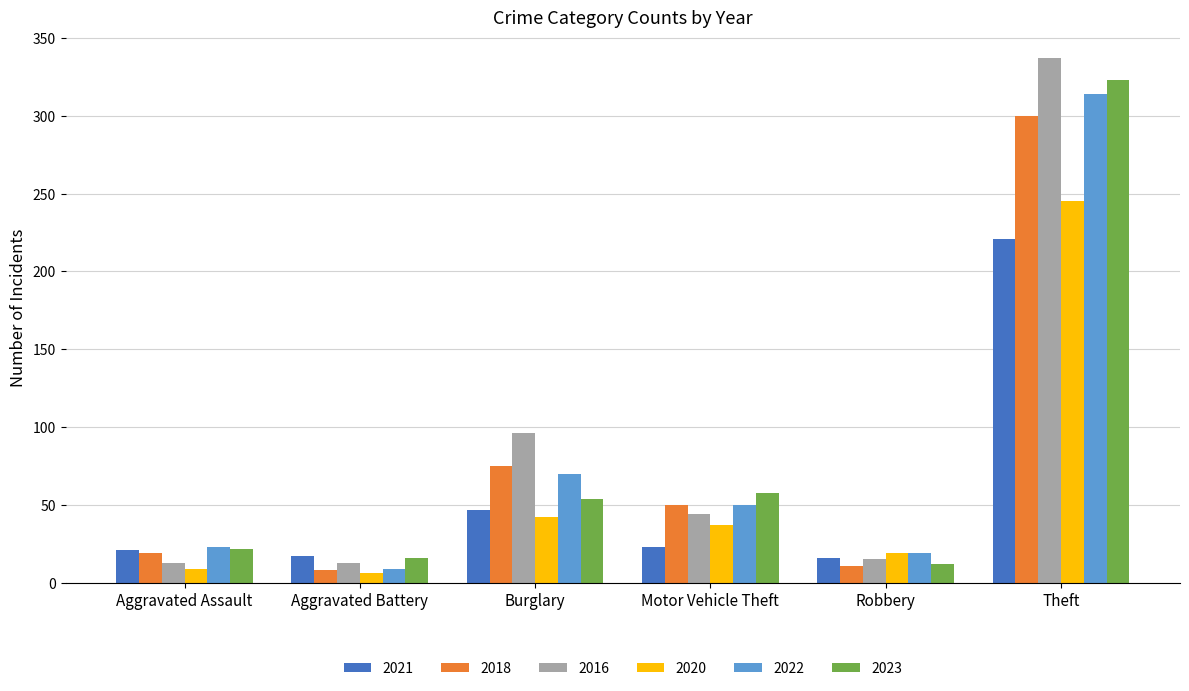

The 2021 series shows 34 at Aggravated Assault. True or false?

False